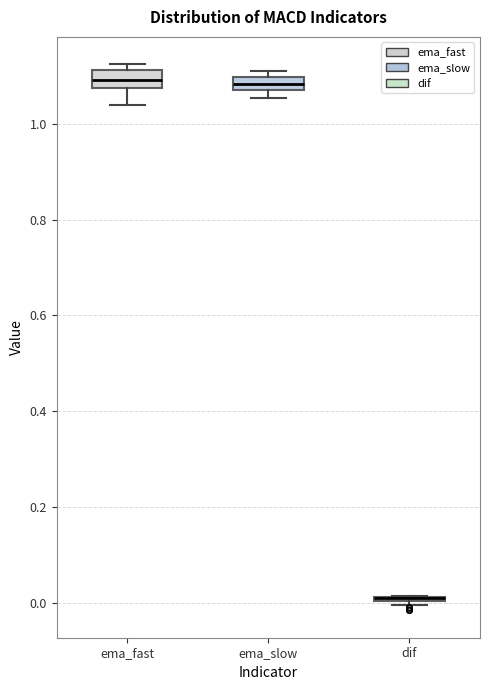

Where does the lower whisker of the box for ema_fast end on the y-axis? The values are not printed on the chart, so give them approximately, as read against the axis.

1.04